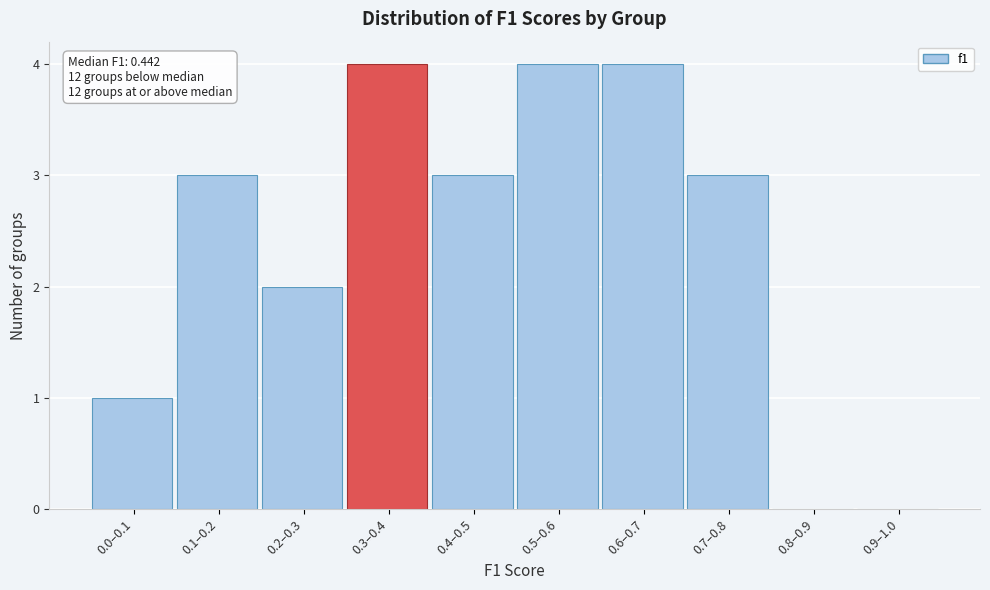

Reading left to right, extract all data points from this chart.

0.0–0.1=1	0.1–0.2=3	0.2–0.3=2	0.3–0.4=4	0.4–0.5=3	0.5–0.6=4	0.6–0.7=4	0.7–0.8=3	0.8–0.9=0	0.9–1.0=0